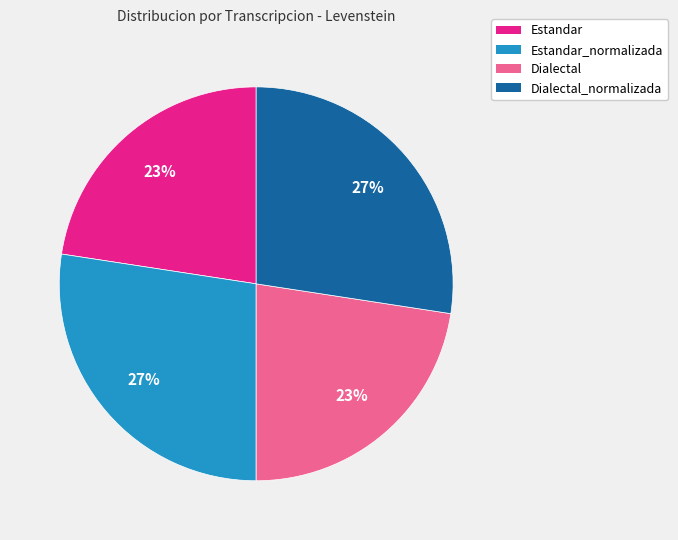

What is the ratio of the value at Dialectal_normalizada to the value at Dialectal?

1.2